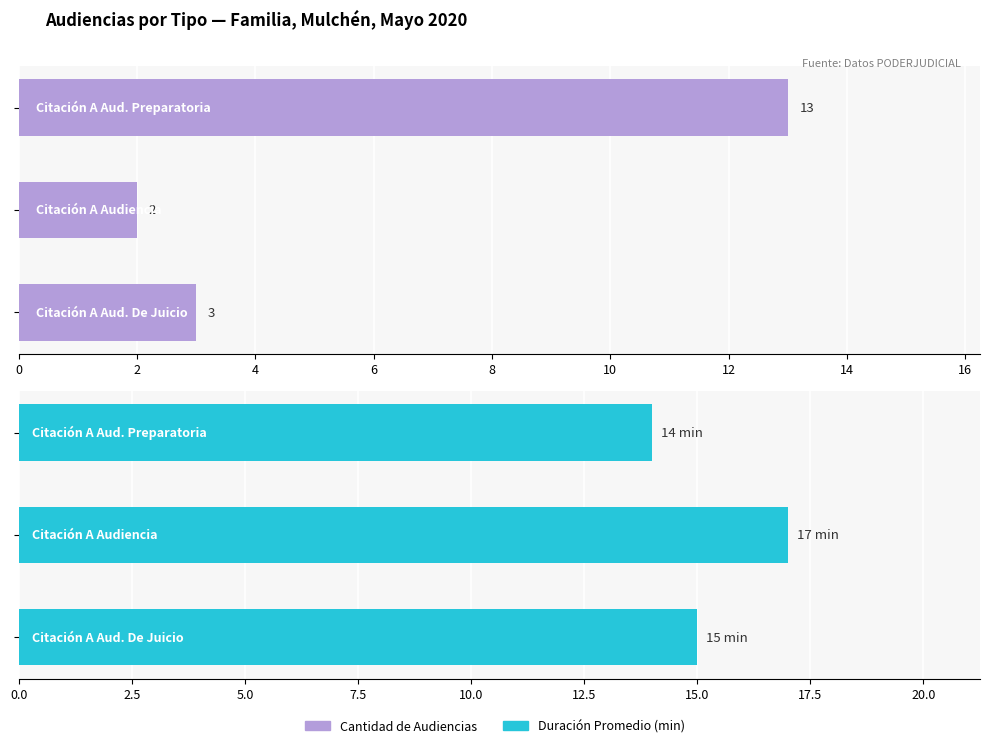

What is the sum of the Cantidad de Audiencias values at 2 and 4?

5